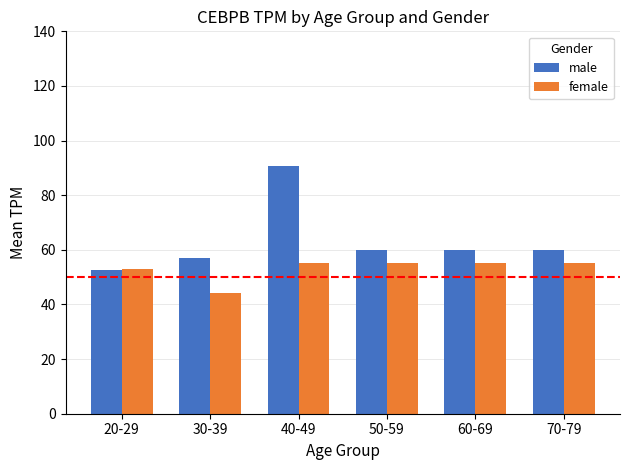

What is the label of the 4th bar from the left?

50-59